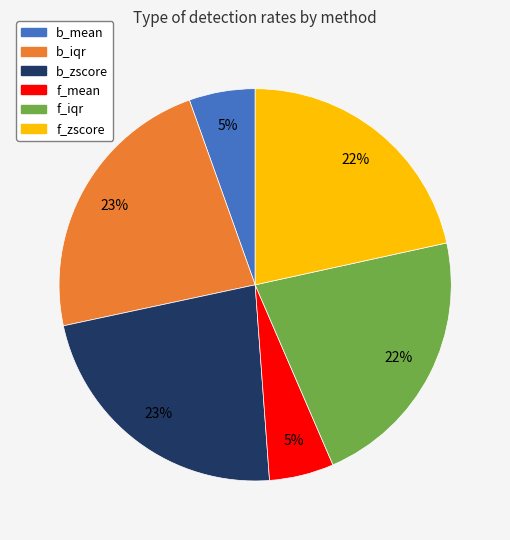

Count the number of slices in the pie.

6